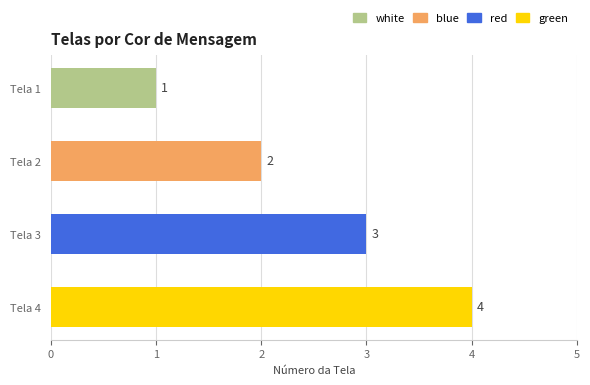

Read the value at Tela 3.

3